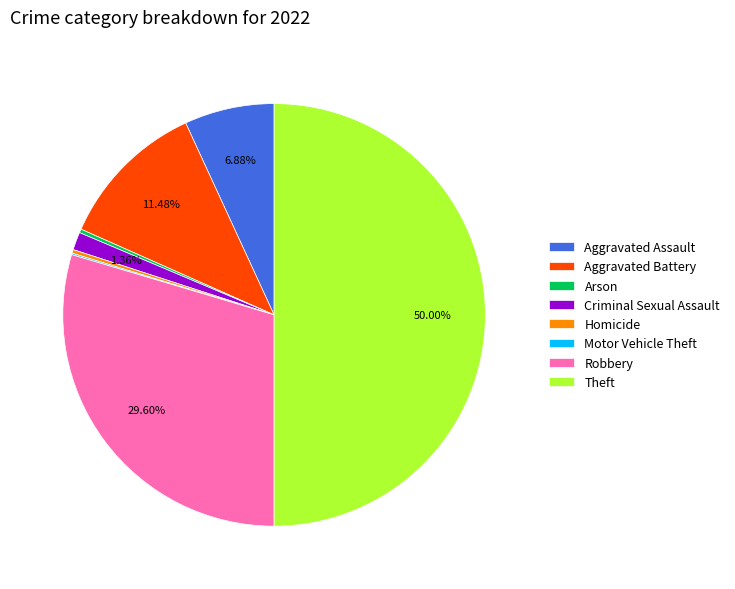

Is it true that Aggravated Assault is 1% of the pie?

False